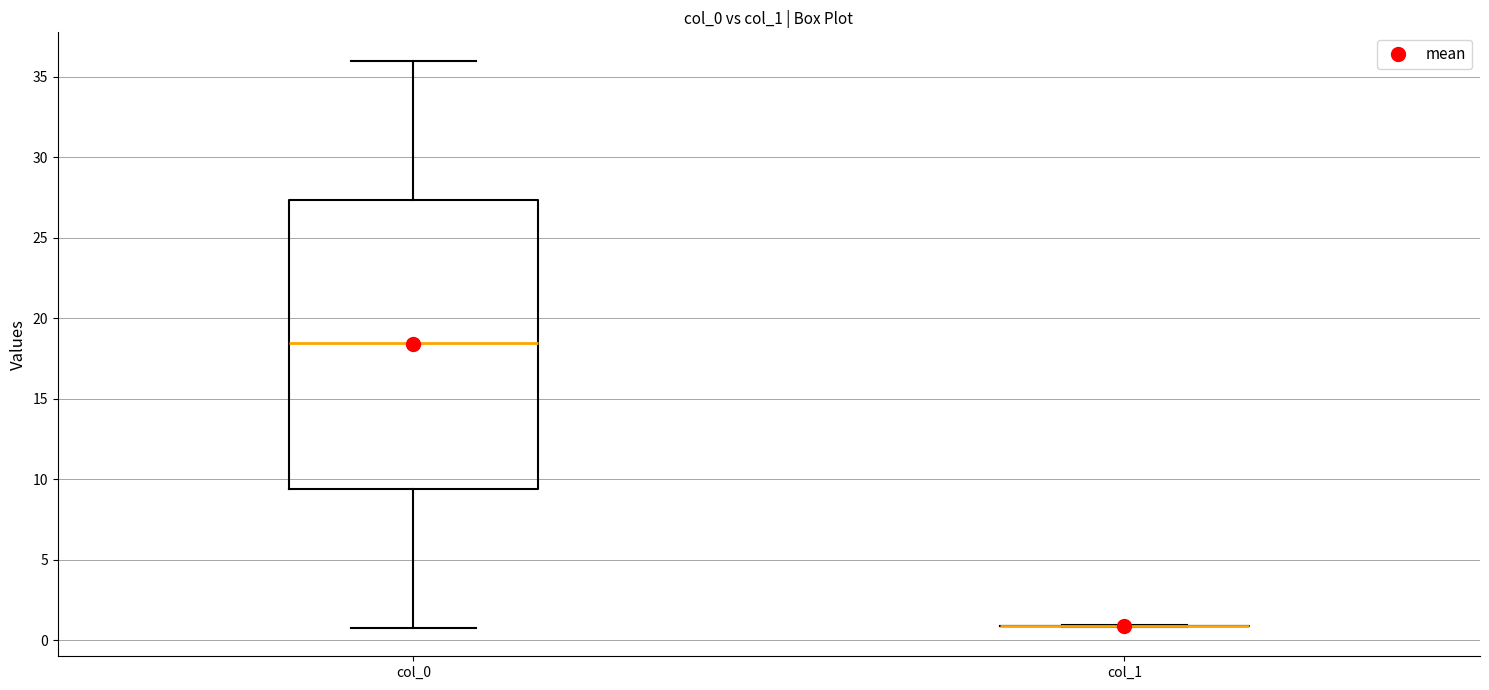

Comparing the boxes themselves (not the whiskers), which one is the tallest?

col_0